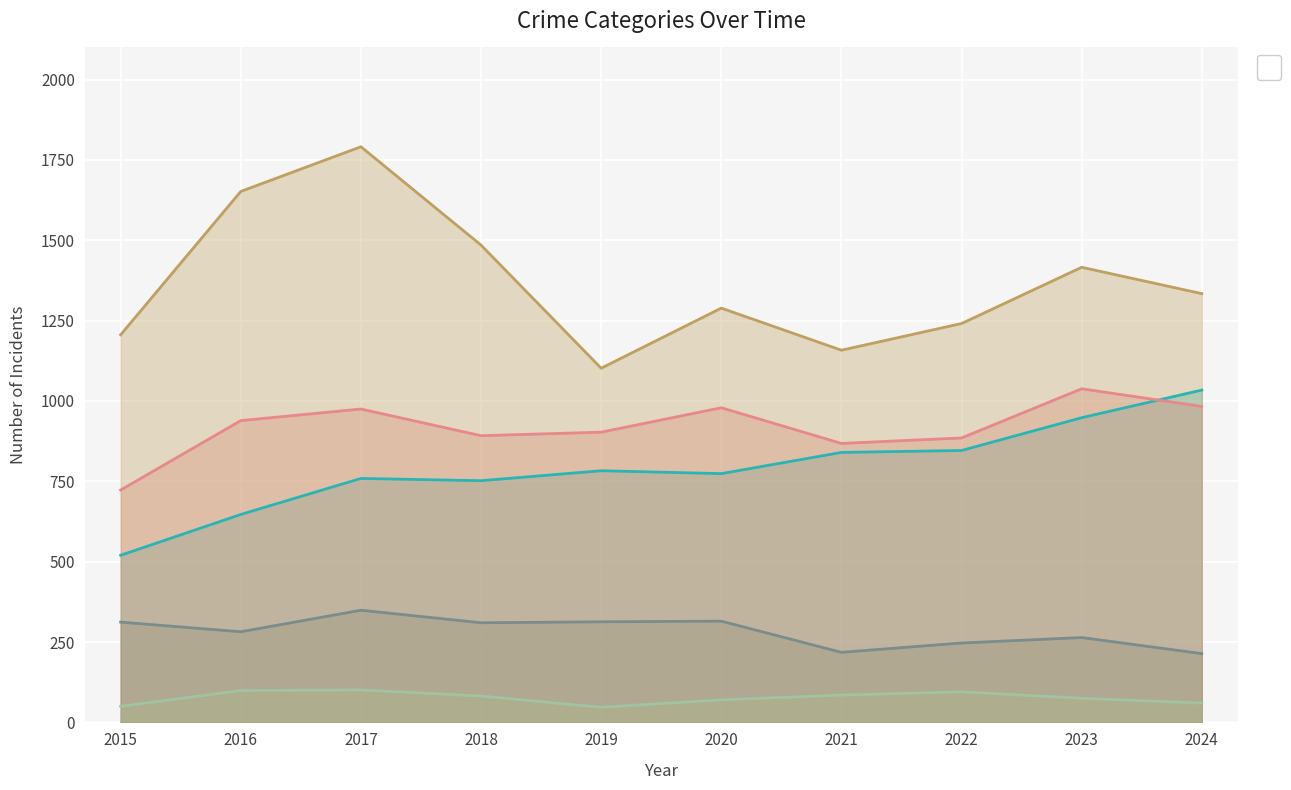

True or false: Homicide has more than 1 interior local peaks.

True